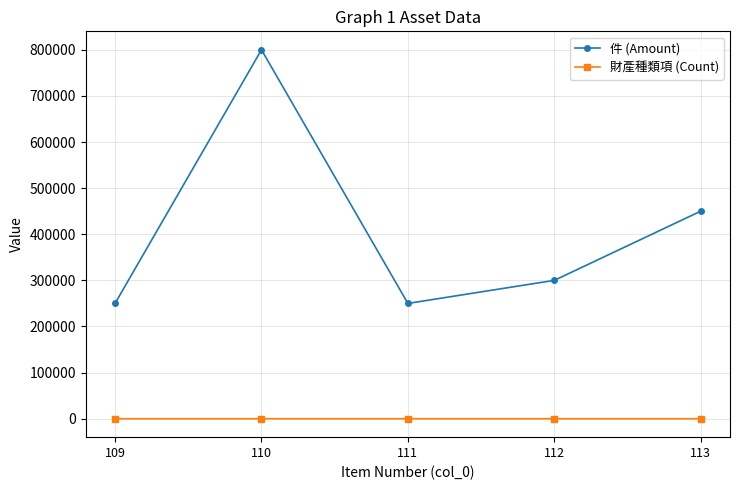

List the series in order of their overall mean, lowest first.

財產種類項 (Count), 件 (Amount)